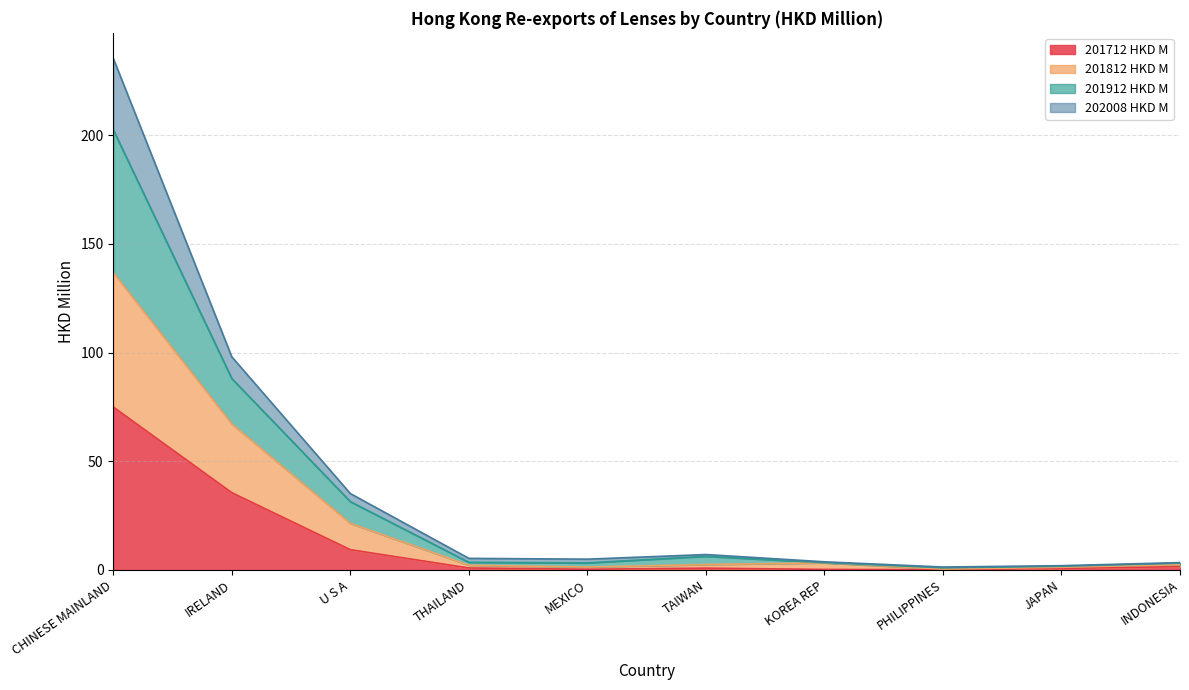

Is it true that 201912 HKD M equals 1.4 at PHILIPPINES?

True